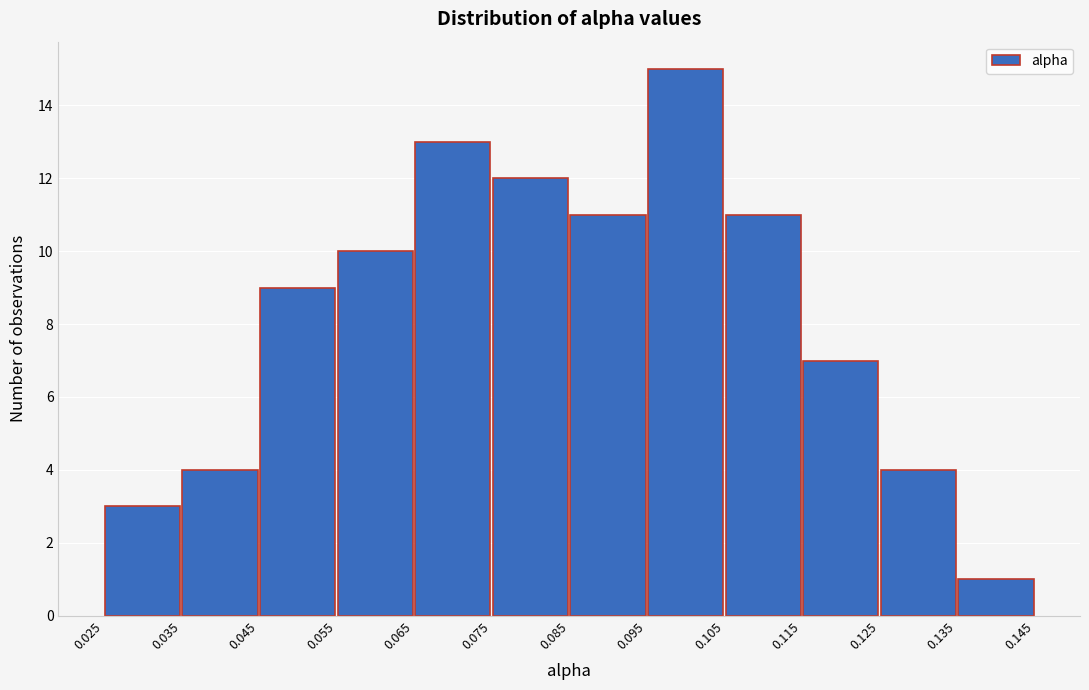

Reading left to right, list every bar in this chart as the range it spans on the x-axis followed by its height. The values are not printed on the chart, so give them approximately, as read against the axis.

0.025 to 0.035: 3
0.035 to 0.045: 4
0.045 to 0.055: 9
0.055 to 0.065: 10
0.065 to 0.075: 13
0.075 to 0.085: 12
0.085 to 0.095: 11
0.095 to 0.105: 15
0.105 to 0.115: 11
0.115 to 0.125: 7
0.125 to 0.135: 4
0.135 to 0.145: 1